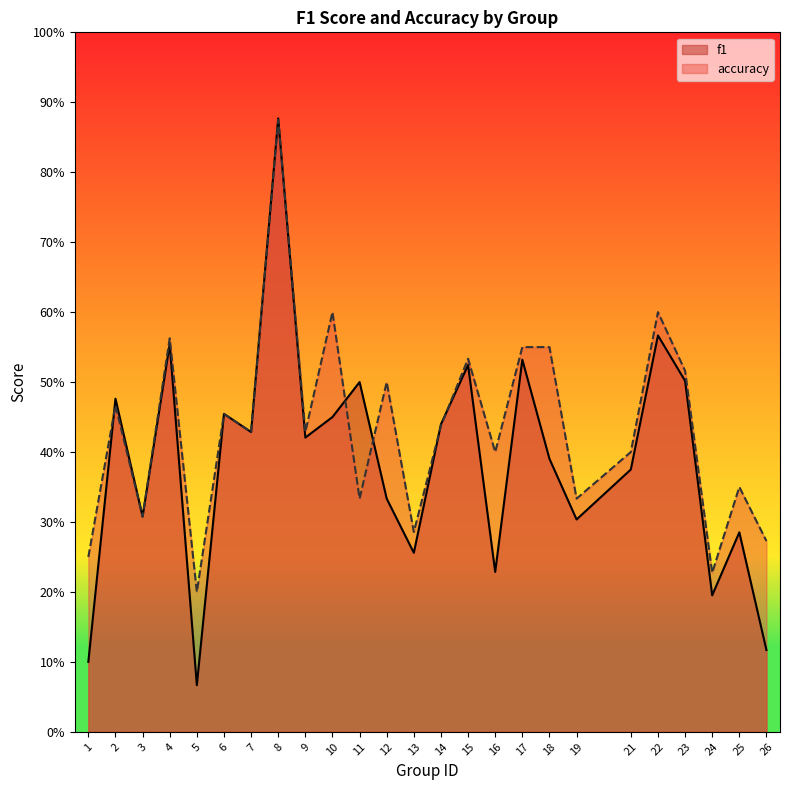

Which label corresponds to the largest value in the chart?

8